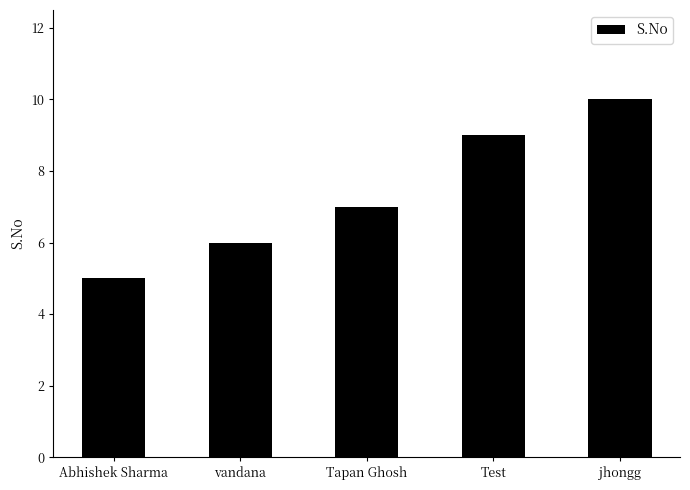

What is the label of the 4th bar from the left?

Test